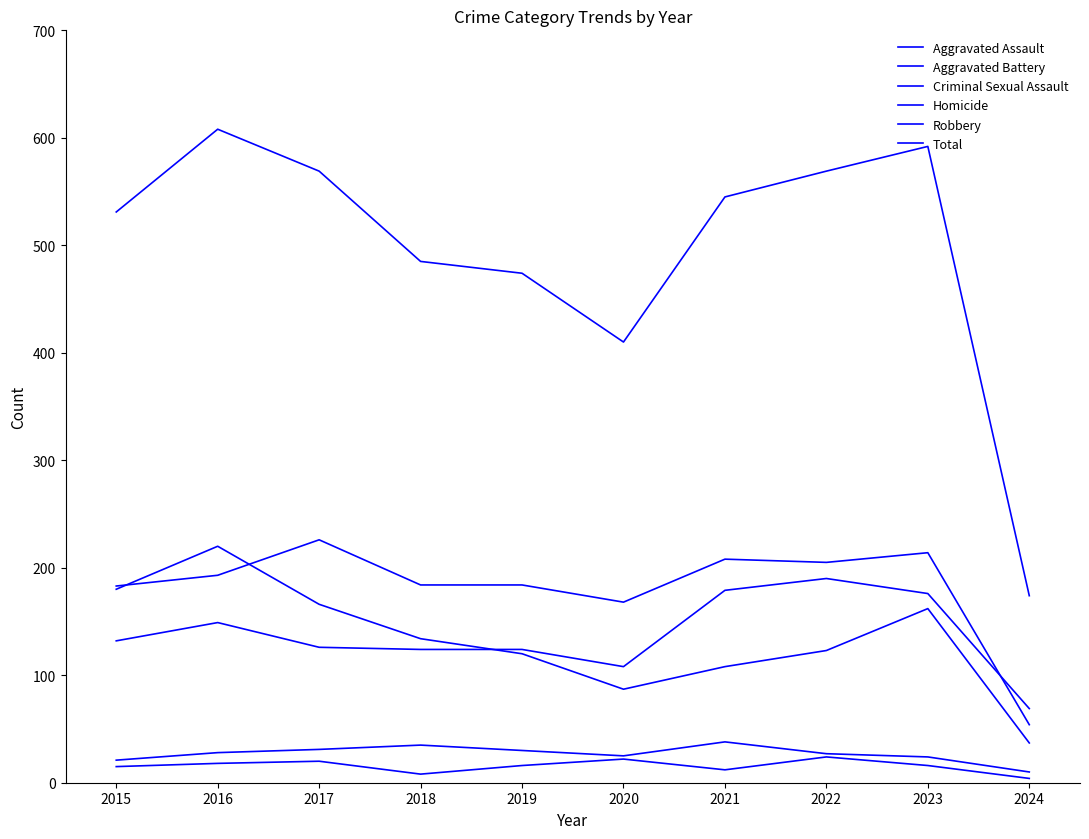

Which category has the lowest value across all series?

2024